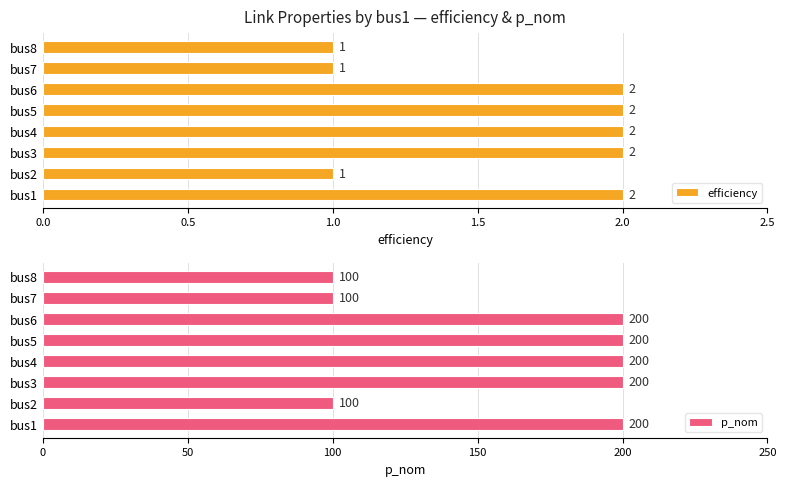

What is the sum of the efficiency values at bus8 and bus6?

3